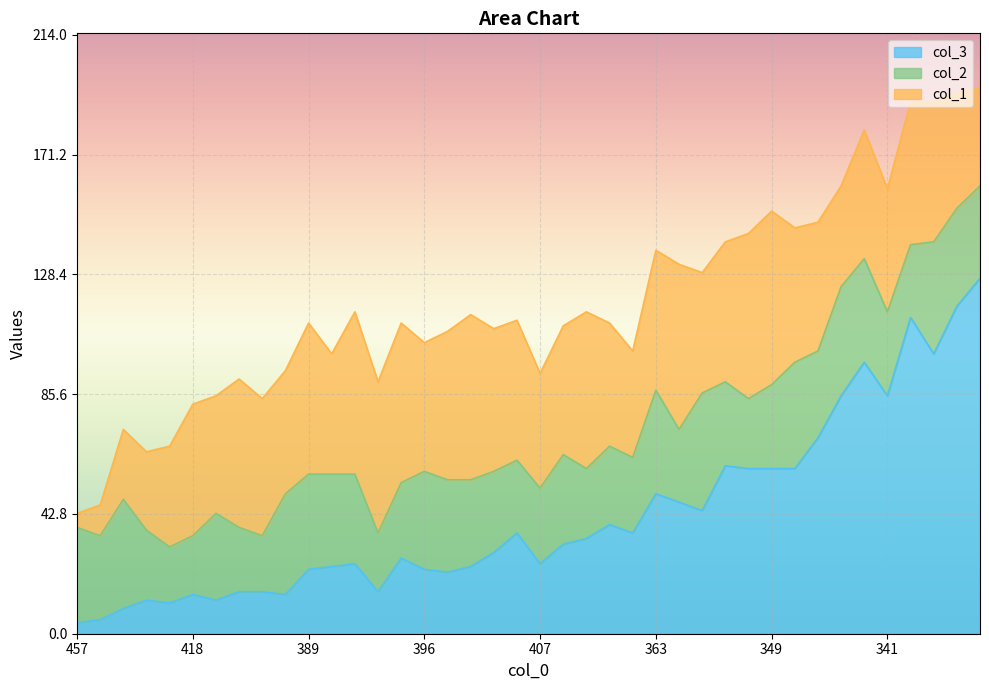

Does the chart display data point markers on the line(s)?

No